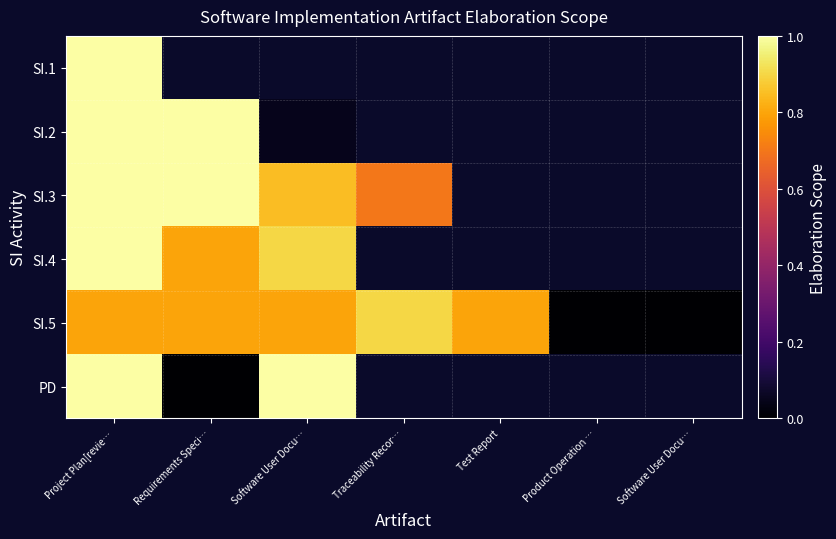

The value of SI.5 at Software User Docu… is 0.0. True or false?

True